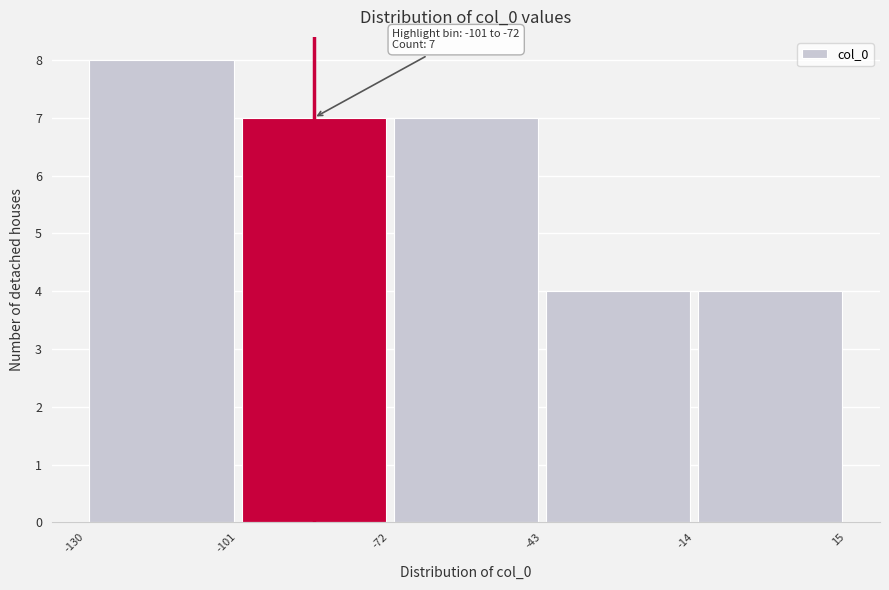

Over which range of the x-axis is the bar tallest?

-130 to -101